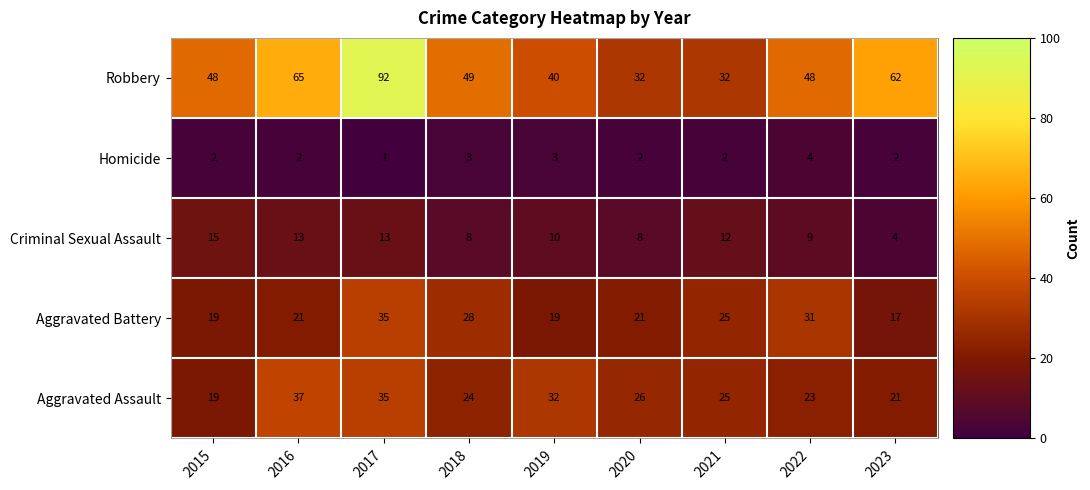

List the series in order of their peak value, lowest first.

Homicide, Criminal Sexual Assault, Aggravated Battery, Aggravated Assault, Robbery